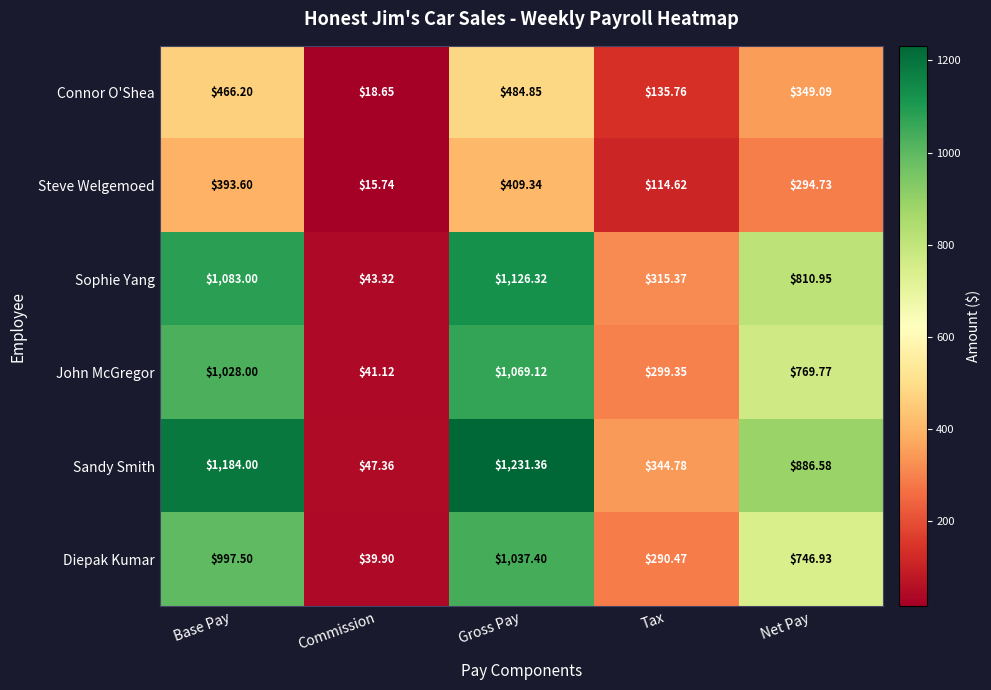

List the series in order of their peak value, lowest first.

Steve Welgemoed, Connor O'Shea, Diepak Kumar, John McGregor, Sophie Yang, Sandy Smith